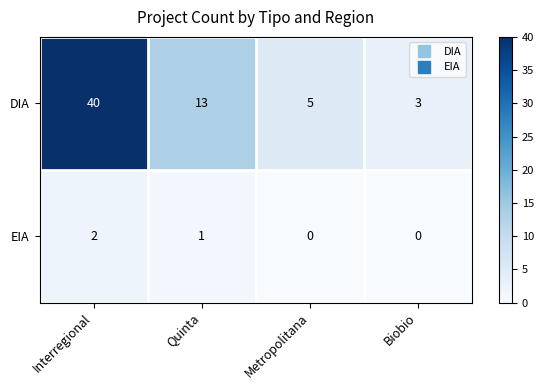

List the series in order of their peak value, highest first.

DIA, EIA